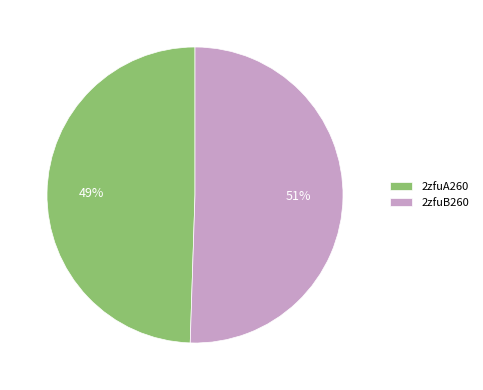

Which has a higher value, 2zfuB260 or 2zfuA260?

2zfuB260